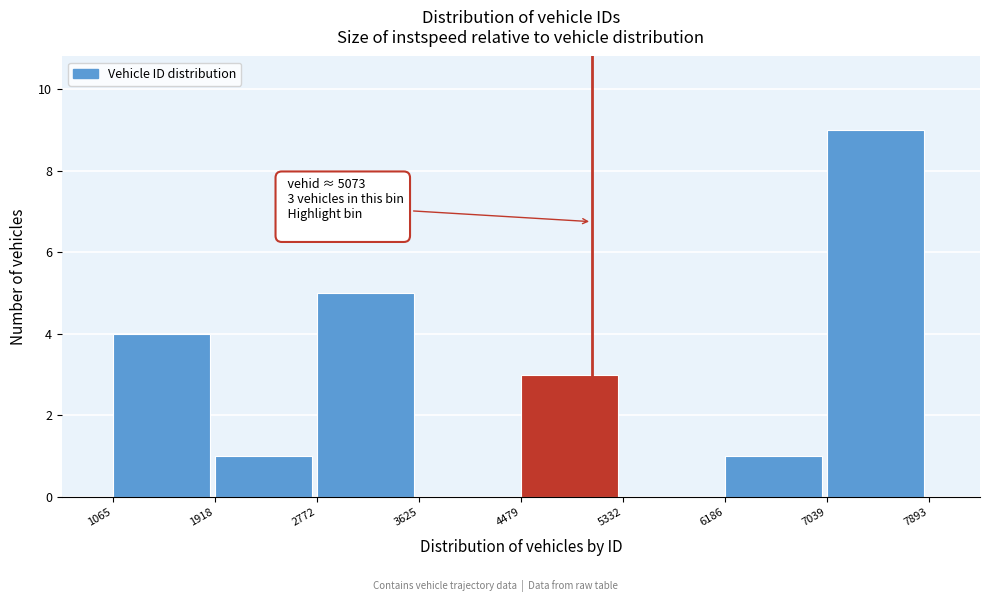

Over which range of the x-axis is the bar tallest?

7039 to 7893